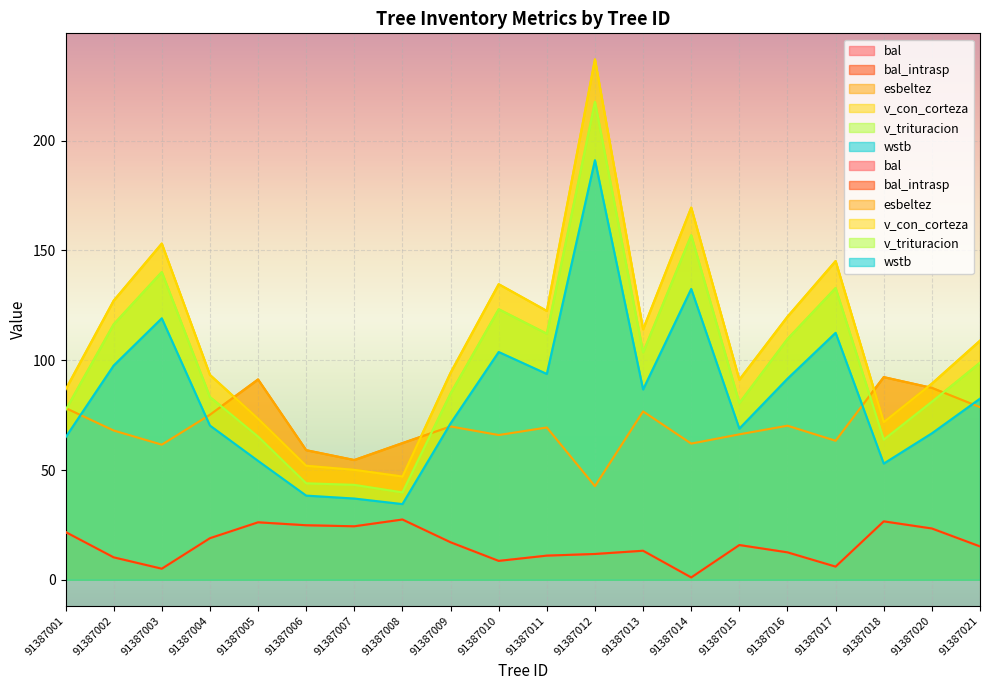

Reading left to right, extract all data points from this chart.

bal: 21.8	10.2	5.0	18.9	26.2	24.8	24.4	27.4	17.1	8.6	11.0	11.8	13.2	1.1	15.8	12.5	6.0	26.6	23.4	15.2
bal_intrasp: 21.8	10.2	5.0	18.9	26.2	24.8	24.4	27.4	17.1	8.6	11.0	11.8	13.2	1.1	15.8	12.5	6.0	26.6	23.4	15.2
esbeltez: 78.2	68.0	61.5	75.2	91.2	59.0	54.5	62.3	69.8	65.9	69.4	42.6	76.7	62.0	66.2	70.2	63.3	92.3	87.4	78.6
v_con_corteza: 86.6	127.1	153.1	93.3	73.4	51.9	50.1	47.0	94.3	134.6	122.5	237.0	114.1	169.5	91.1	119.8	145.2	71.8	89.3	108.9
v_trituracion: 77.3	116.4	140.2	83.2	65.2	44.0	43.2	39.8	84.9	123.2	112.1	217.7	103.6	156.9	80.5	109.7	132.9	63.8	81.1	98.9
wstb: 64.9	97.6	119.1	70.3	54.2	38.3	37.0	34.5	71.2	103.7	93.7	191.1	86.7	132.5	68.8	91.6	112.5	52.9	66.7	82.5